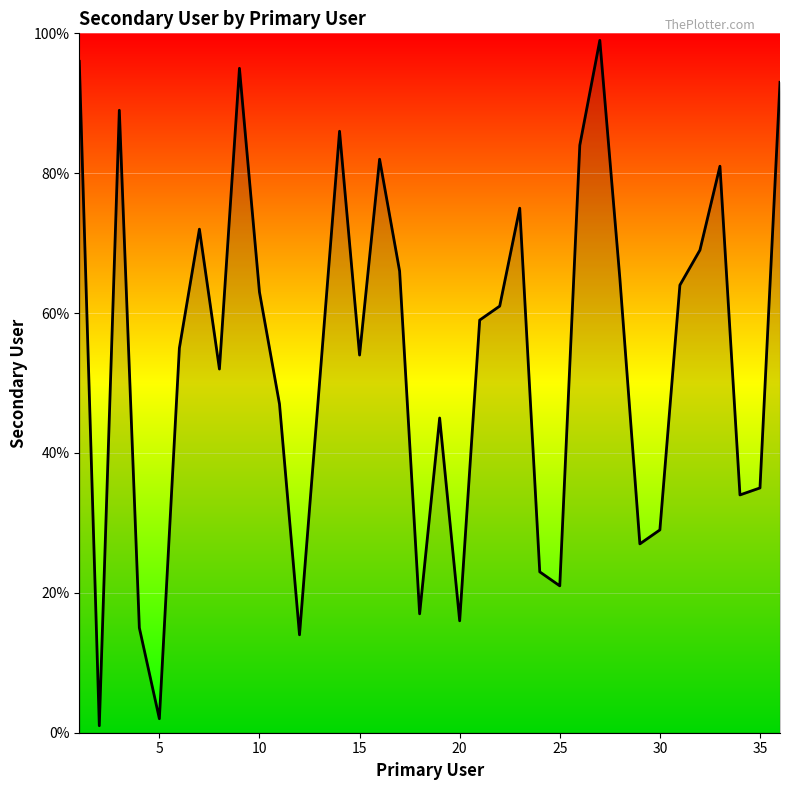

What is the smallest value displayed?

1